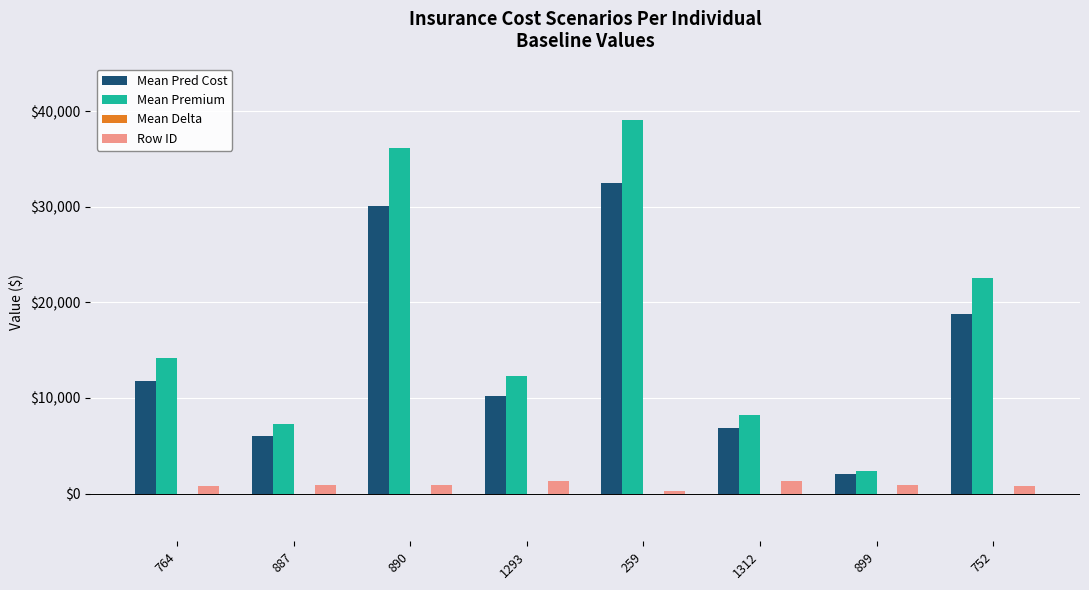

Rank the series by their maximum value, from highest to lowest.

Mean Premium, Mean Pred Cost, Row ID